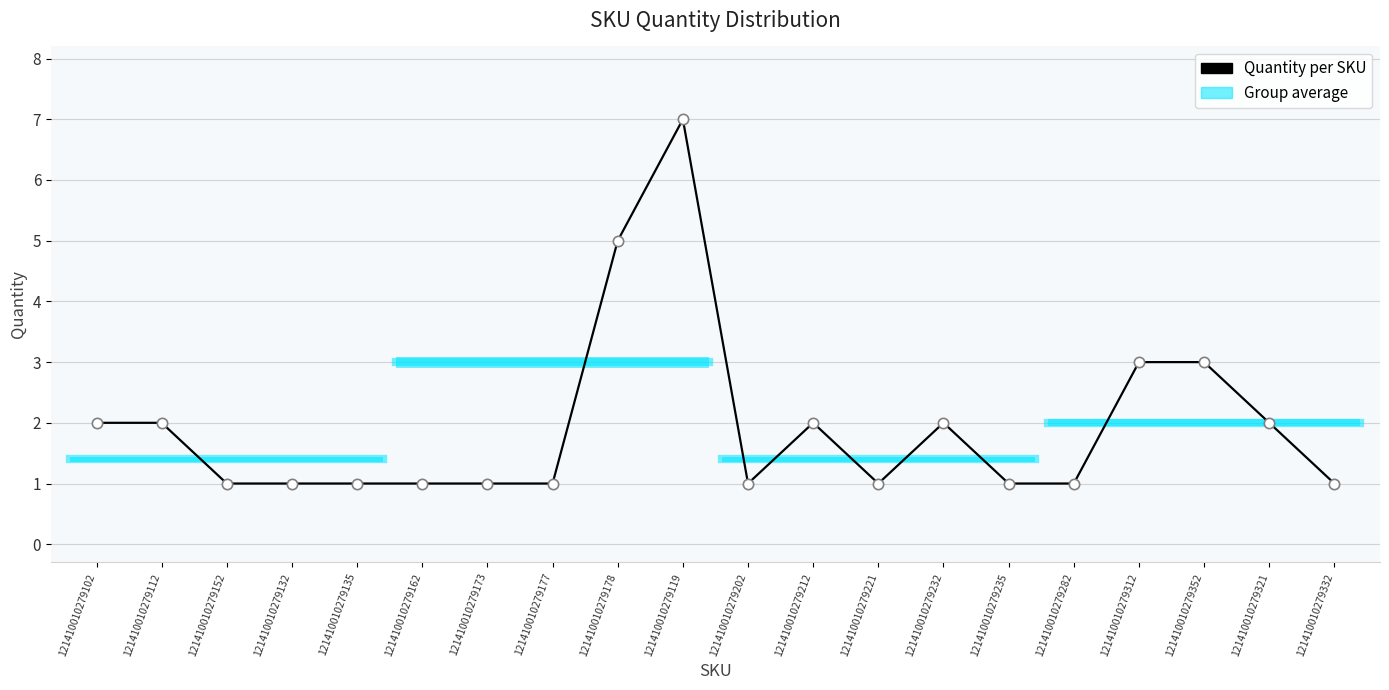

What is the ratio of the value at 121410010279152 to the value at 121410010279119?

0.1